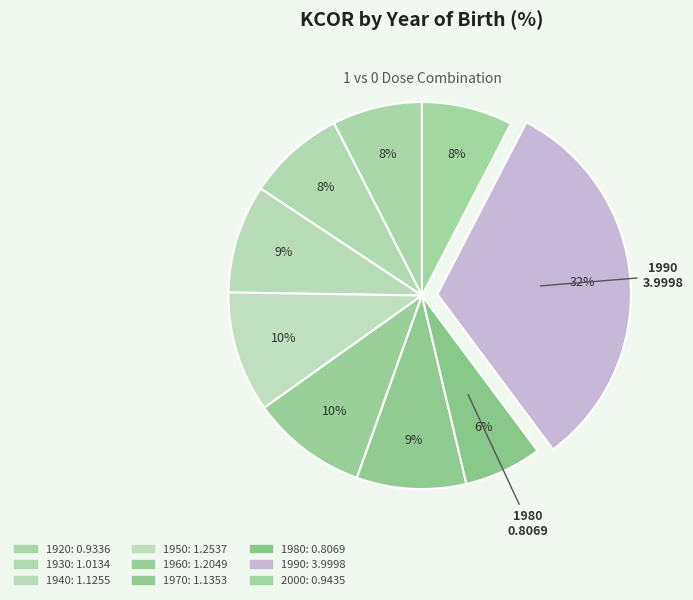

Rank the categories by value from lowest to highest.

1980, 1920, 2000, 1930, 1940, 1970, 1960, 1950, 1990